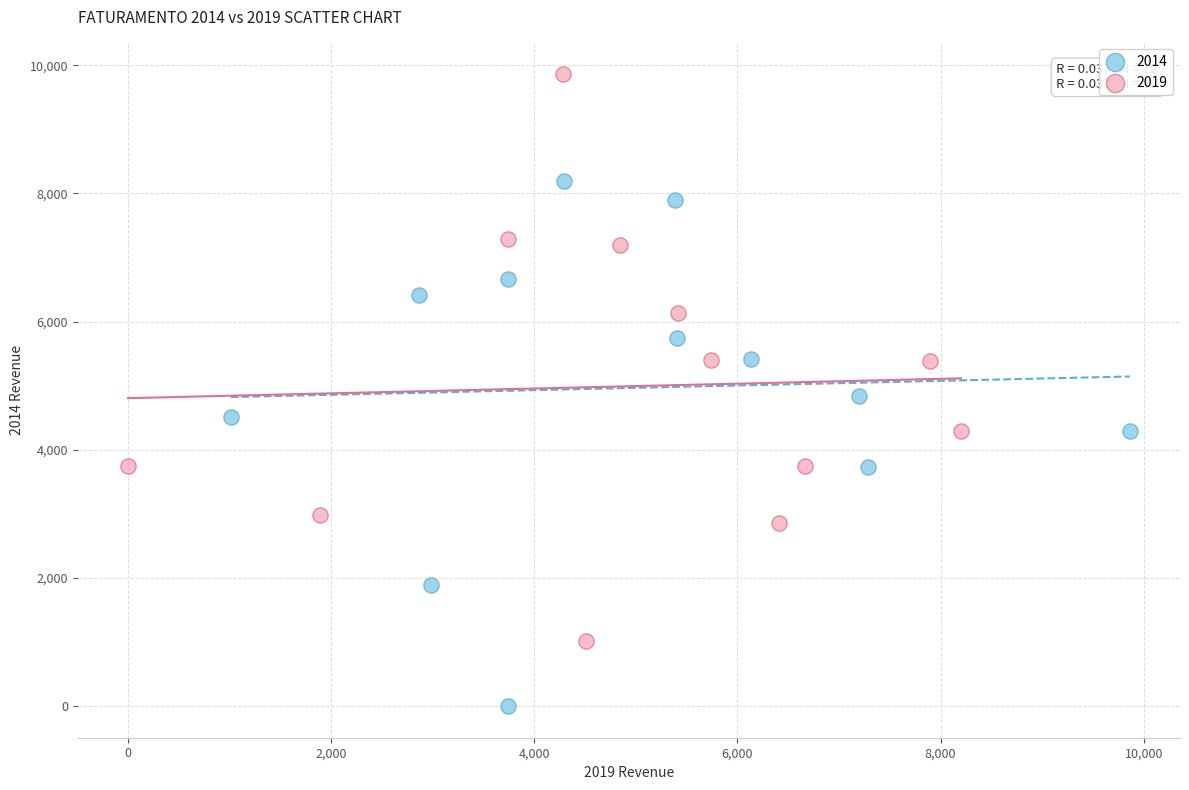

Which series reaches the minimum Y coordinate?

2014